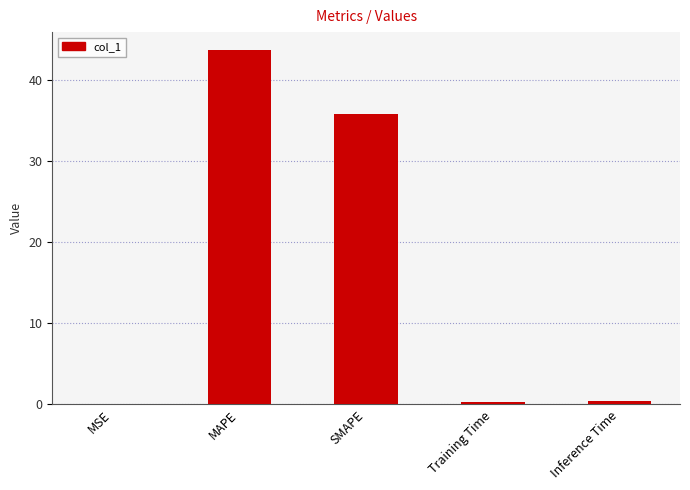

At which label is the value closest to 21?

SMAPE